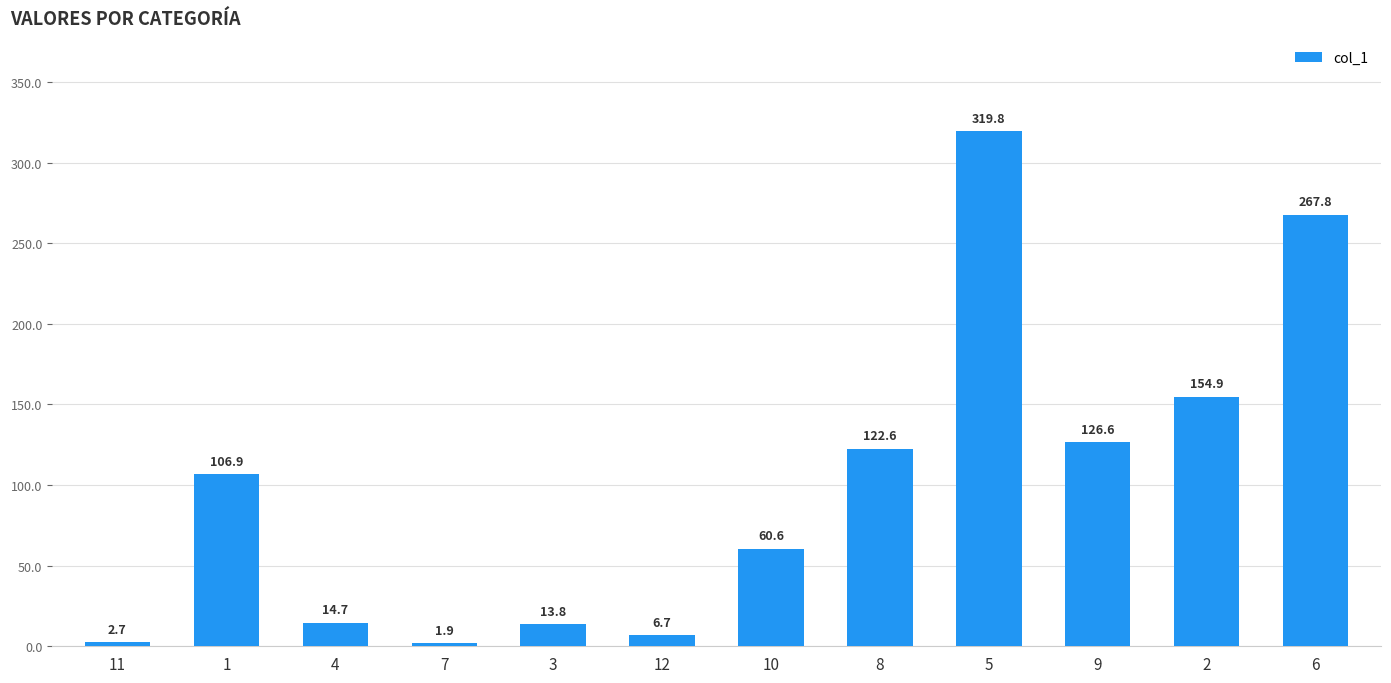

What is the sum of all values?

1199.0